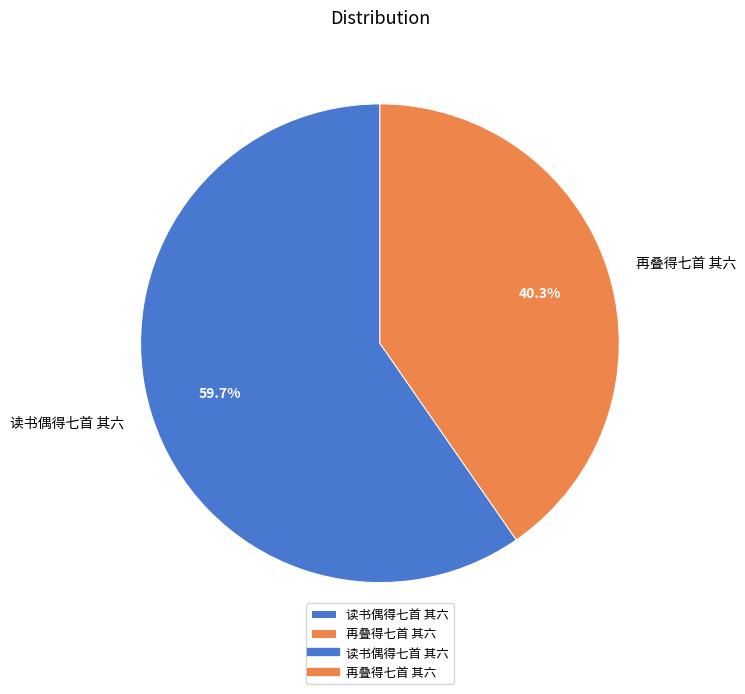

How many slices are in this pie chart?

2